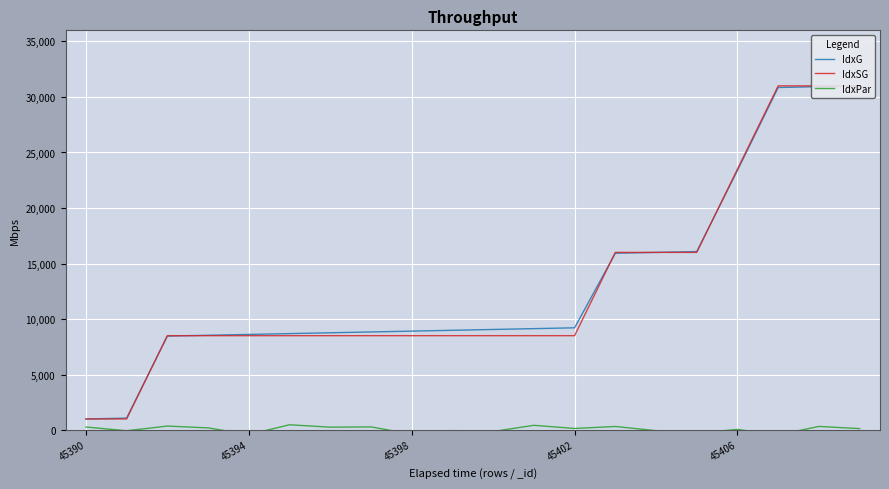

What value does the IdxG series have at 45390?

1000.0